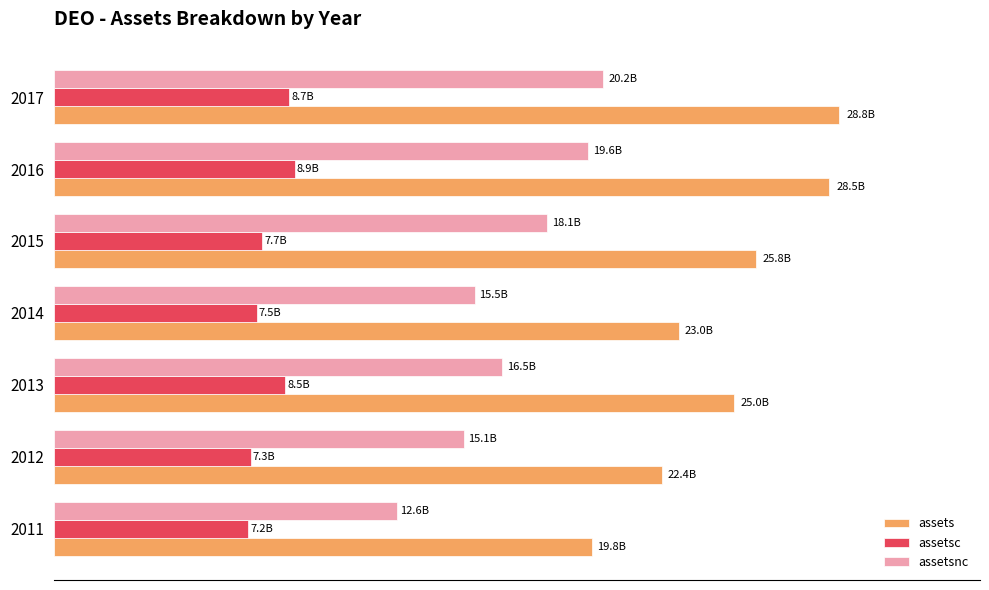

What are all the series names shown in the legend?

assets, assetsc, assetsnc